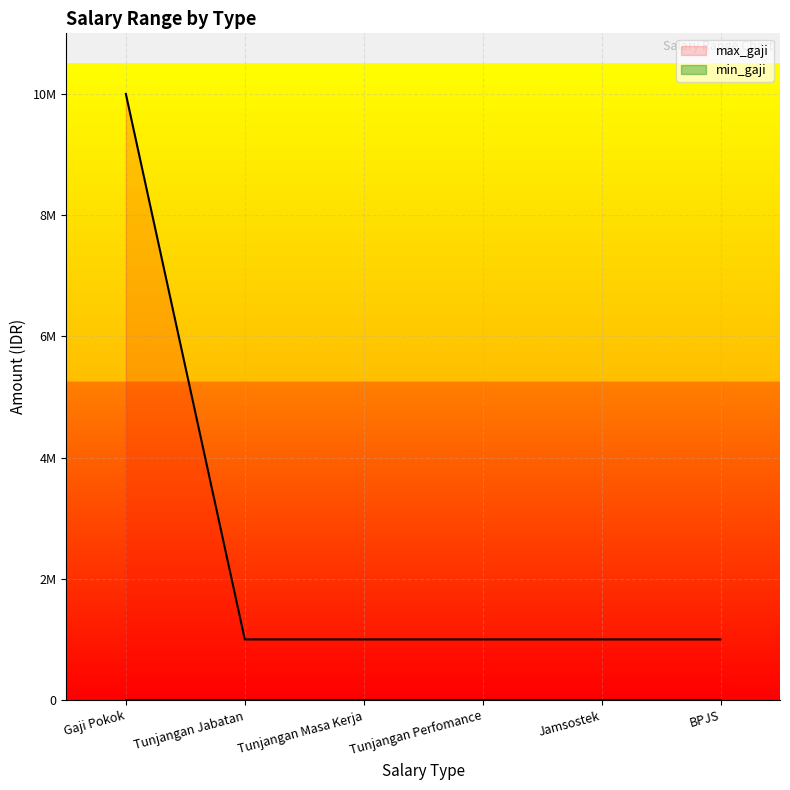

Reading left to right, list all the values displayed in this chart.

10000000	1000000	1000000	1000000	1000000	1000000